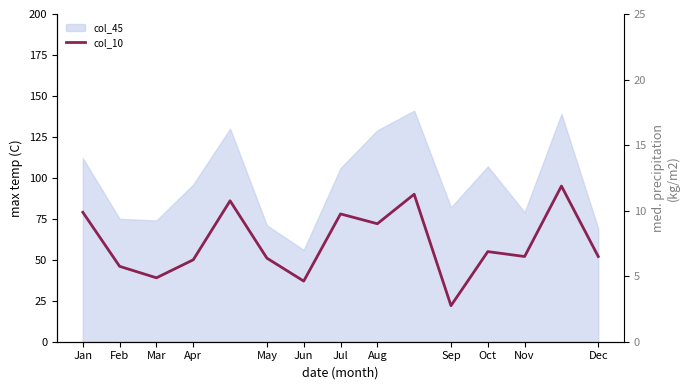

What is the sum of all values?

904